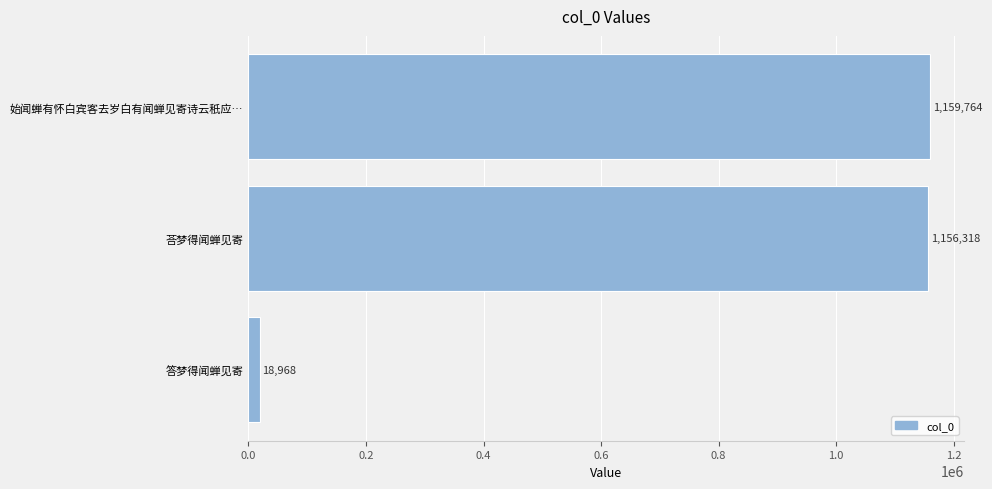

List the labels in order of value, smallest first.

答梦得闻蝉见寄, 荅梦得闻蝉见寄, 始闻蝉有怀白宾客去岁白有闻蝉见寄诗云秖应…